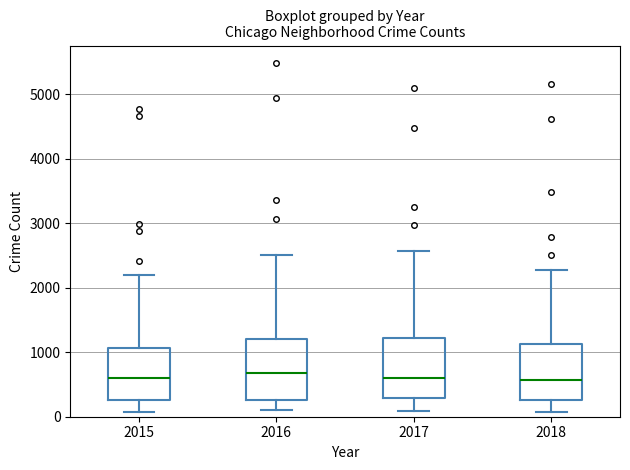

Where does the lower whisker of the box at x = 2017 end on the y-axis? The values are not printed on the chart, so give them approximately, as read against the axis.

100